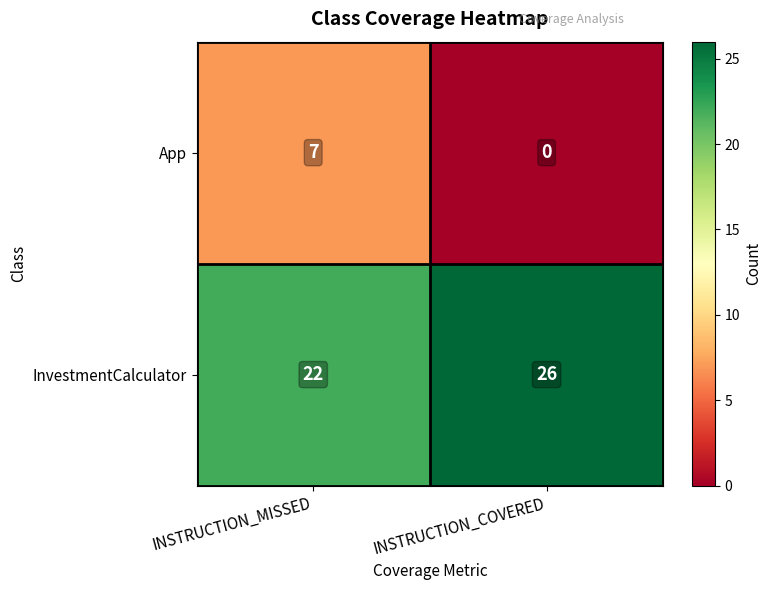

What is the greatest value displayed?

26